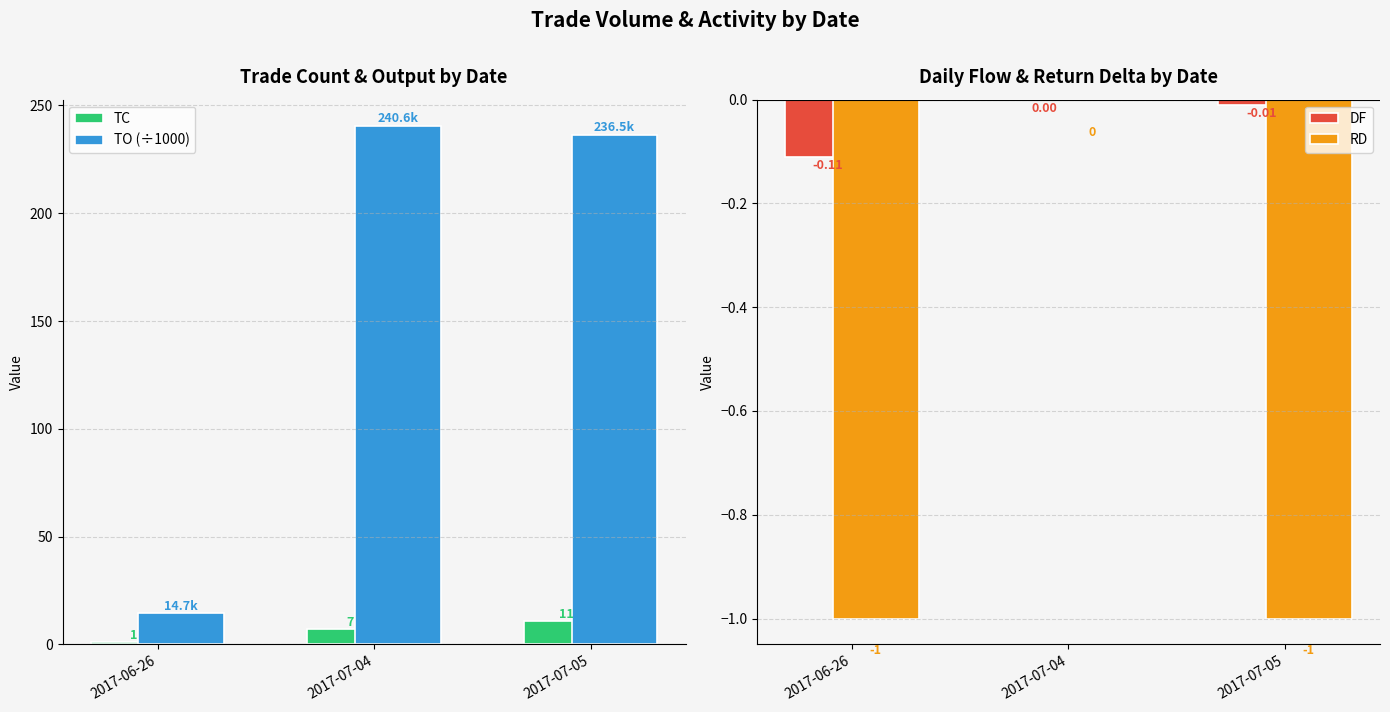

List the series in order of their peak value, lowest first.

DF, RD, TC, TO (÷1000)